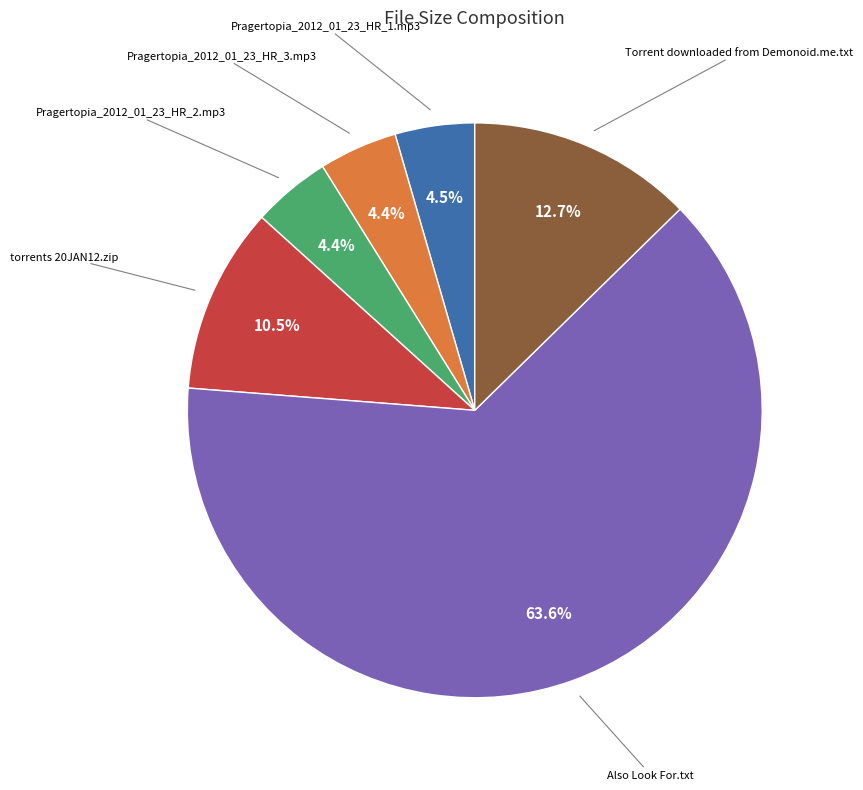

Is there a majority slice in this chart?

Yes